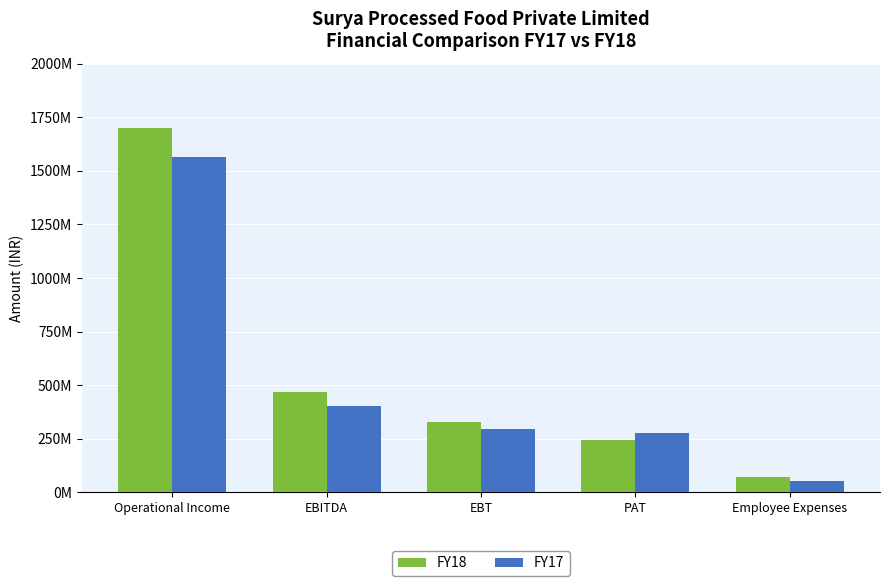

Does the chart contain stacked bars?

No